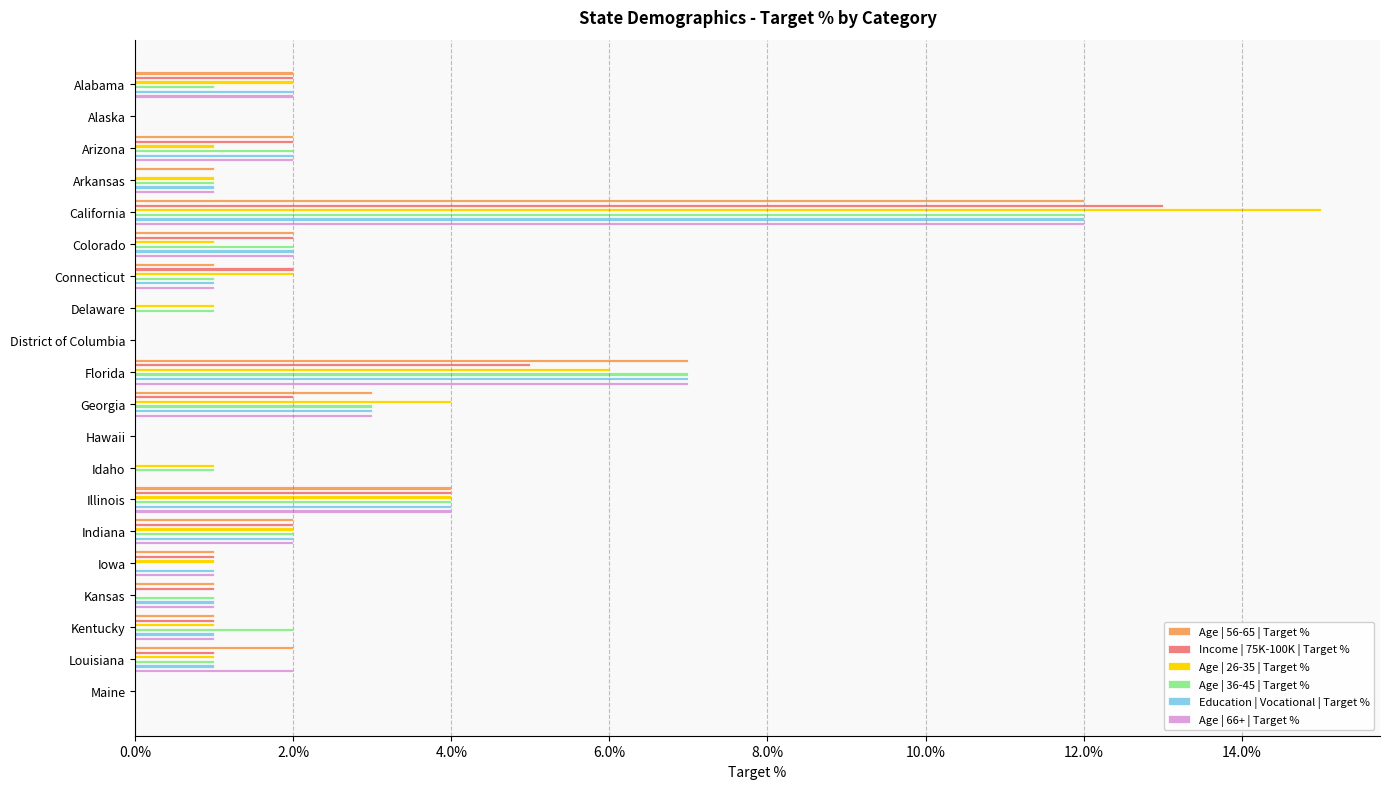

What position from the right is Arizona?

18